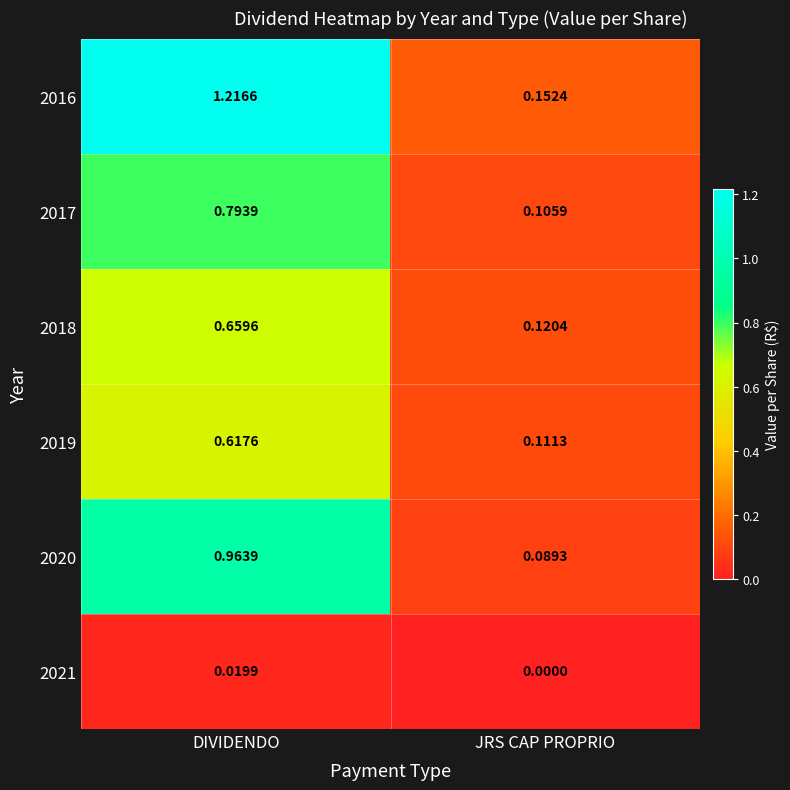

At which category does the chart reach its minimum across all series?

JRS CAP PROPRIO